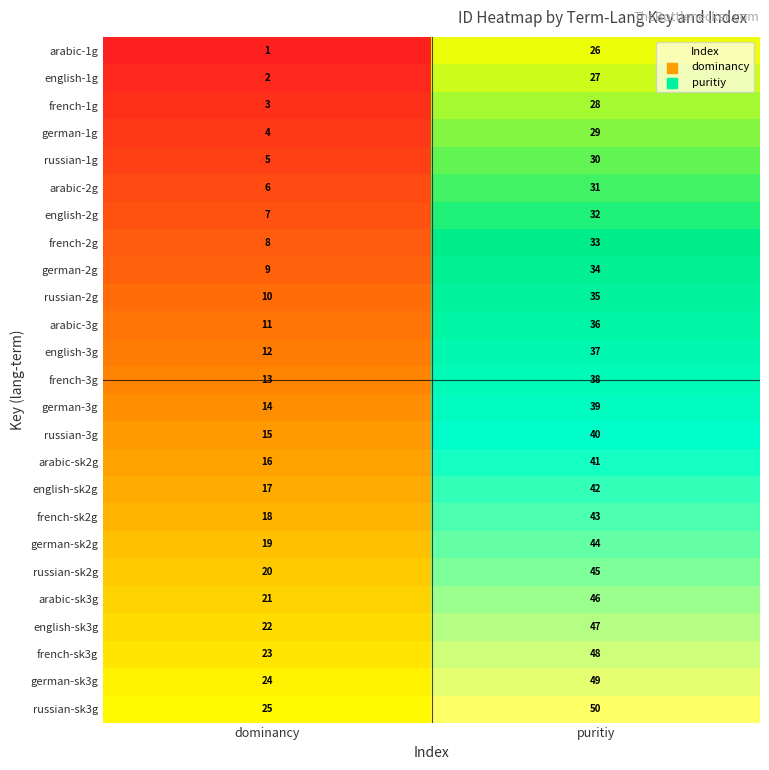

What is the total value across all series at puritiy?

950